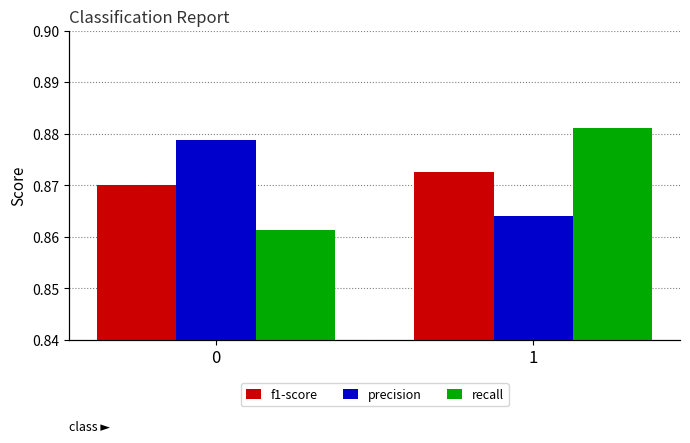

True or false: f1-score has a value of 1.5 at 1.

False